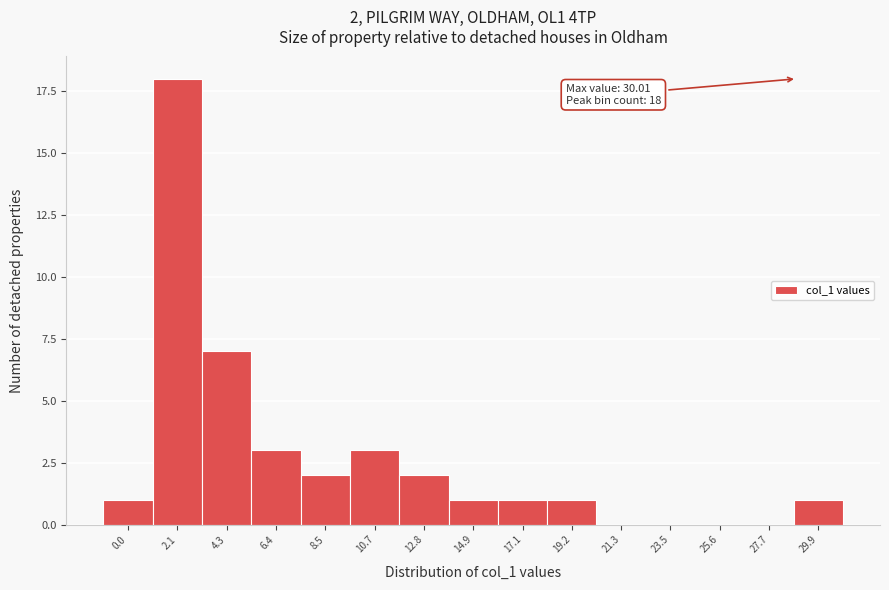

Reading left to right, extract all data points from this chart.

0.0=1	2.1=18	4.3=7	6.4=3	8.5=2	10.7=3	12.8=2	14.9=1	17.1=1	19.2=1	21.3=0	23.5=0	25.6=0	27.7=0	29.9=1